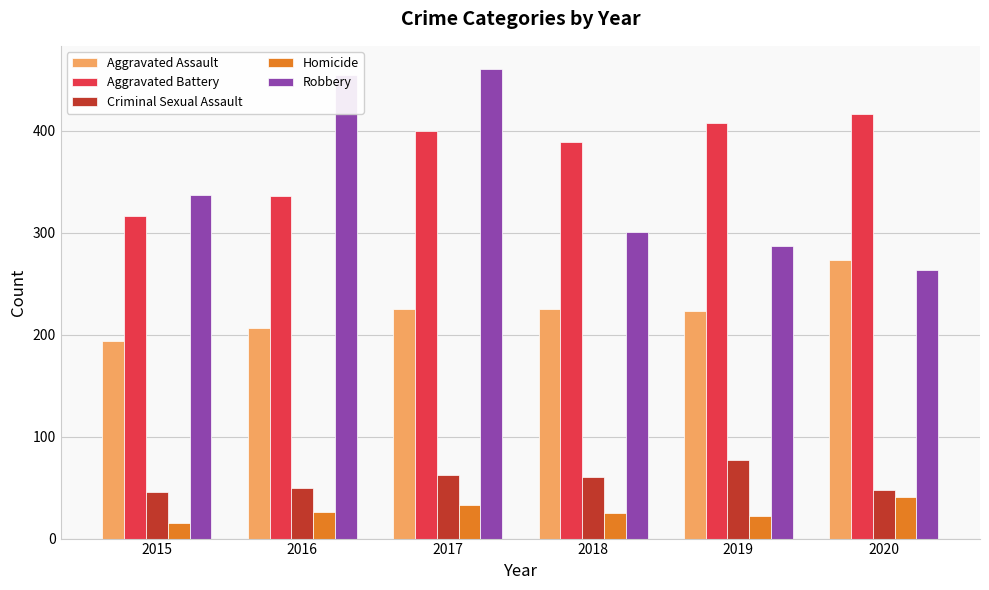

How many categories are shown in the chart?

6